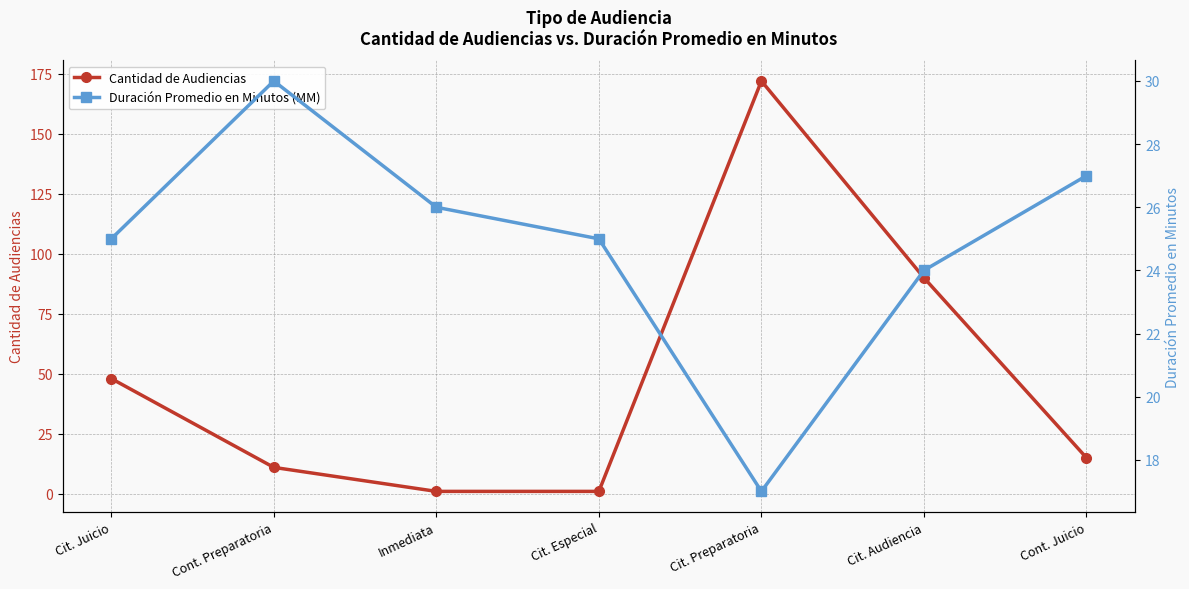

What is the average value of the Duración Promedio en Minutos (MM) series?

25